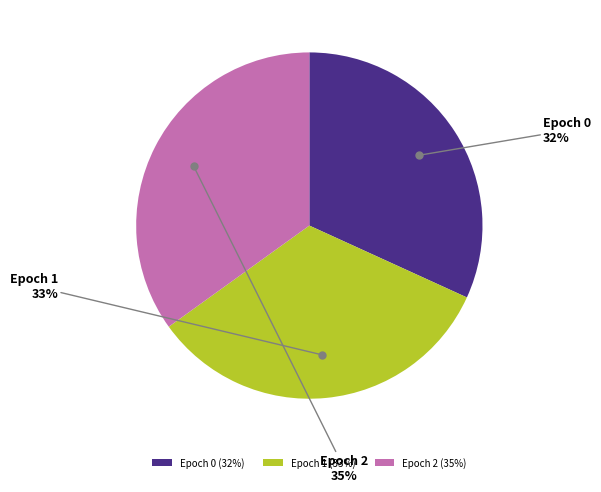

To the nearest percent, what is the average slice percentage?

33%